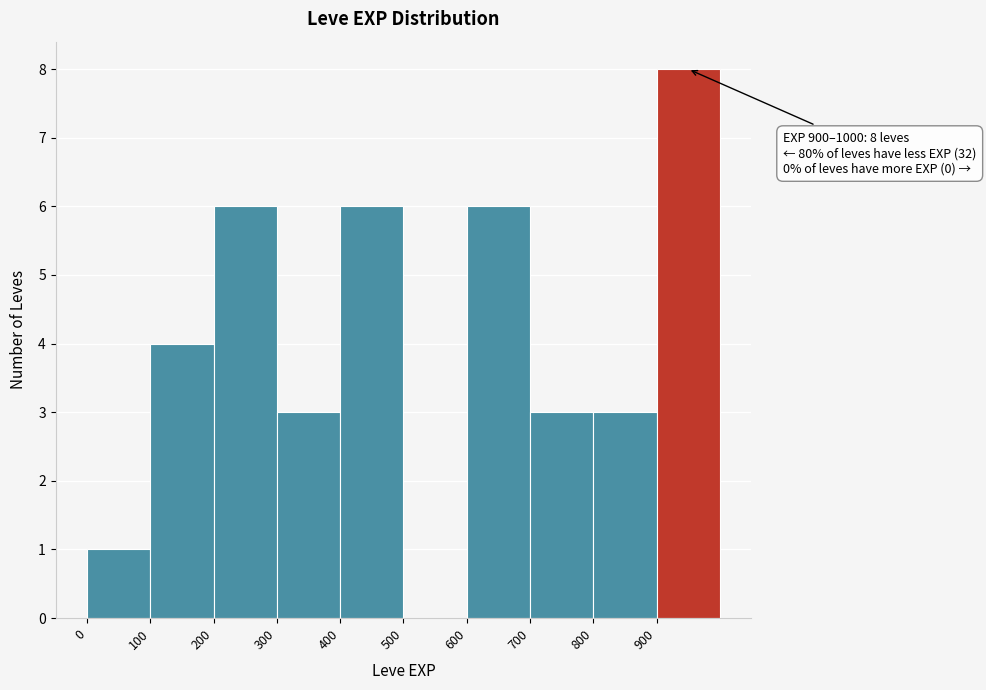

Over which range of the x-axis is the bar tallest?

900 to 1000